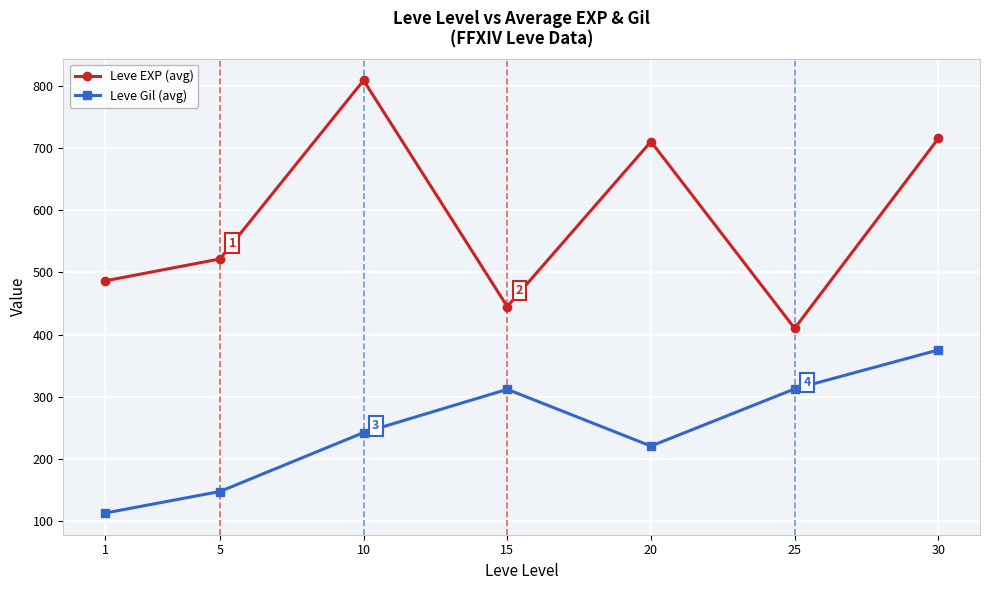

What is the total value across all series at 15?

757.0